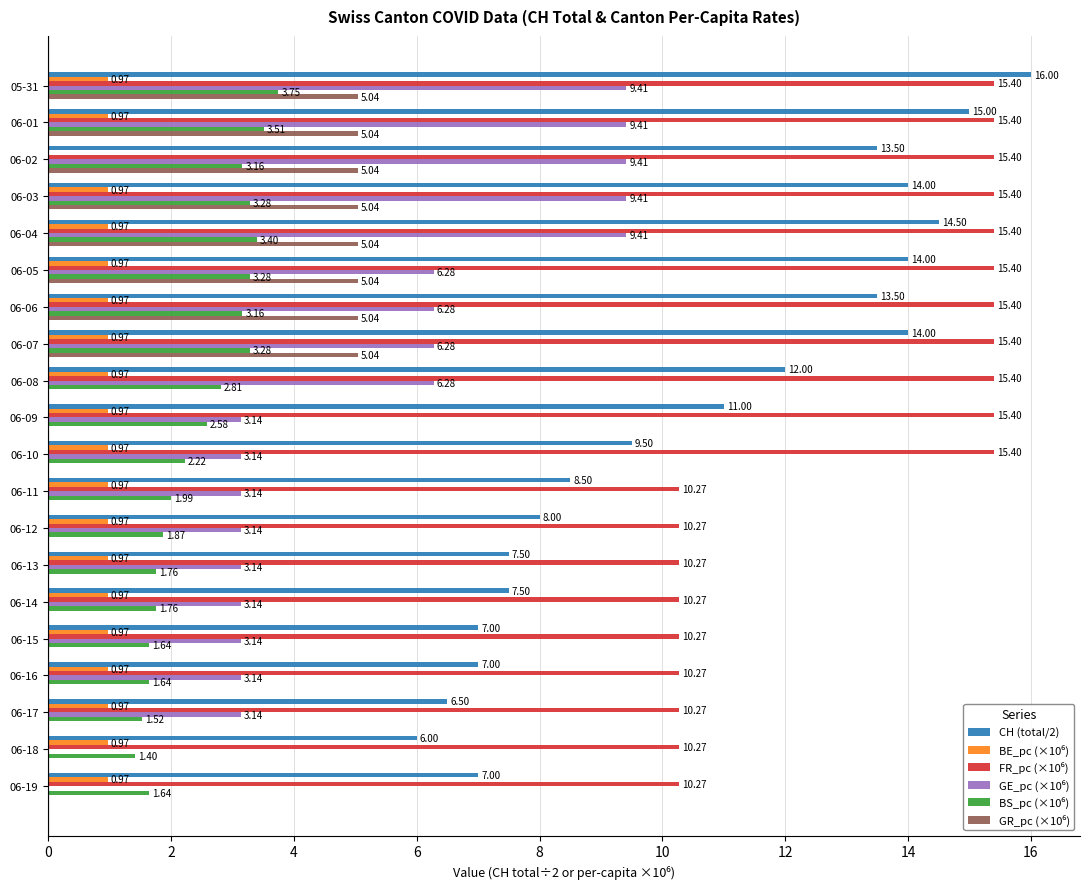

What is the sum of all CH (total/2) values?

212.0